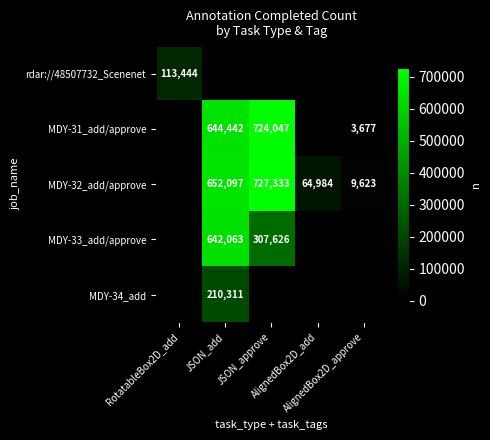

What is the sum of all MDY-33_add/approve values?

949689